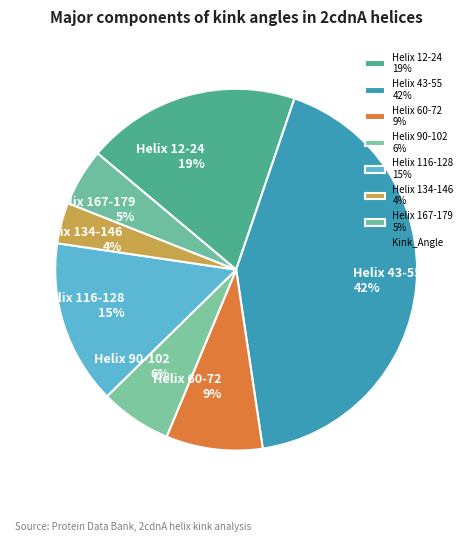

The Helix 12-24 slice represents 19% of the pie. True or false?

True